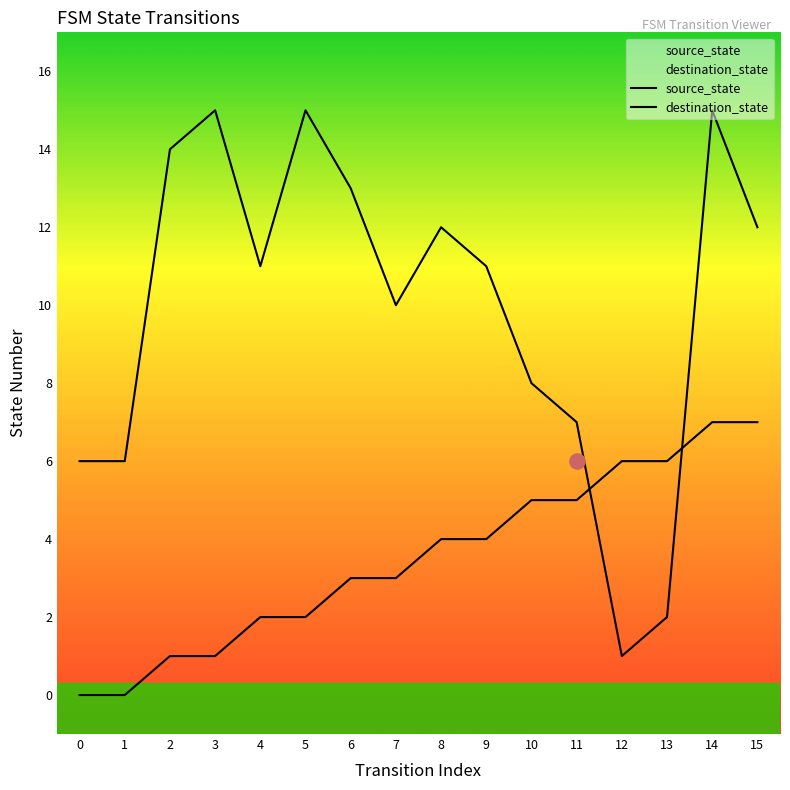

Which series contains the highest Y value?

destination_state